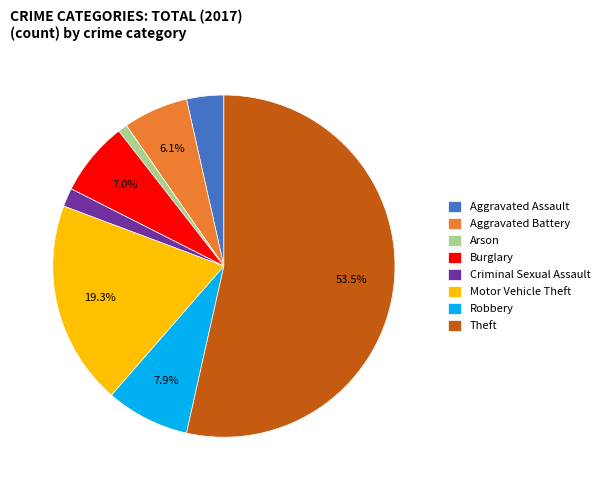

The Criminal Sexual Assault slice represents 2% of the pie. True or false?

True